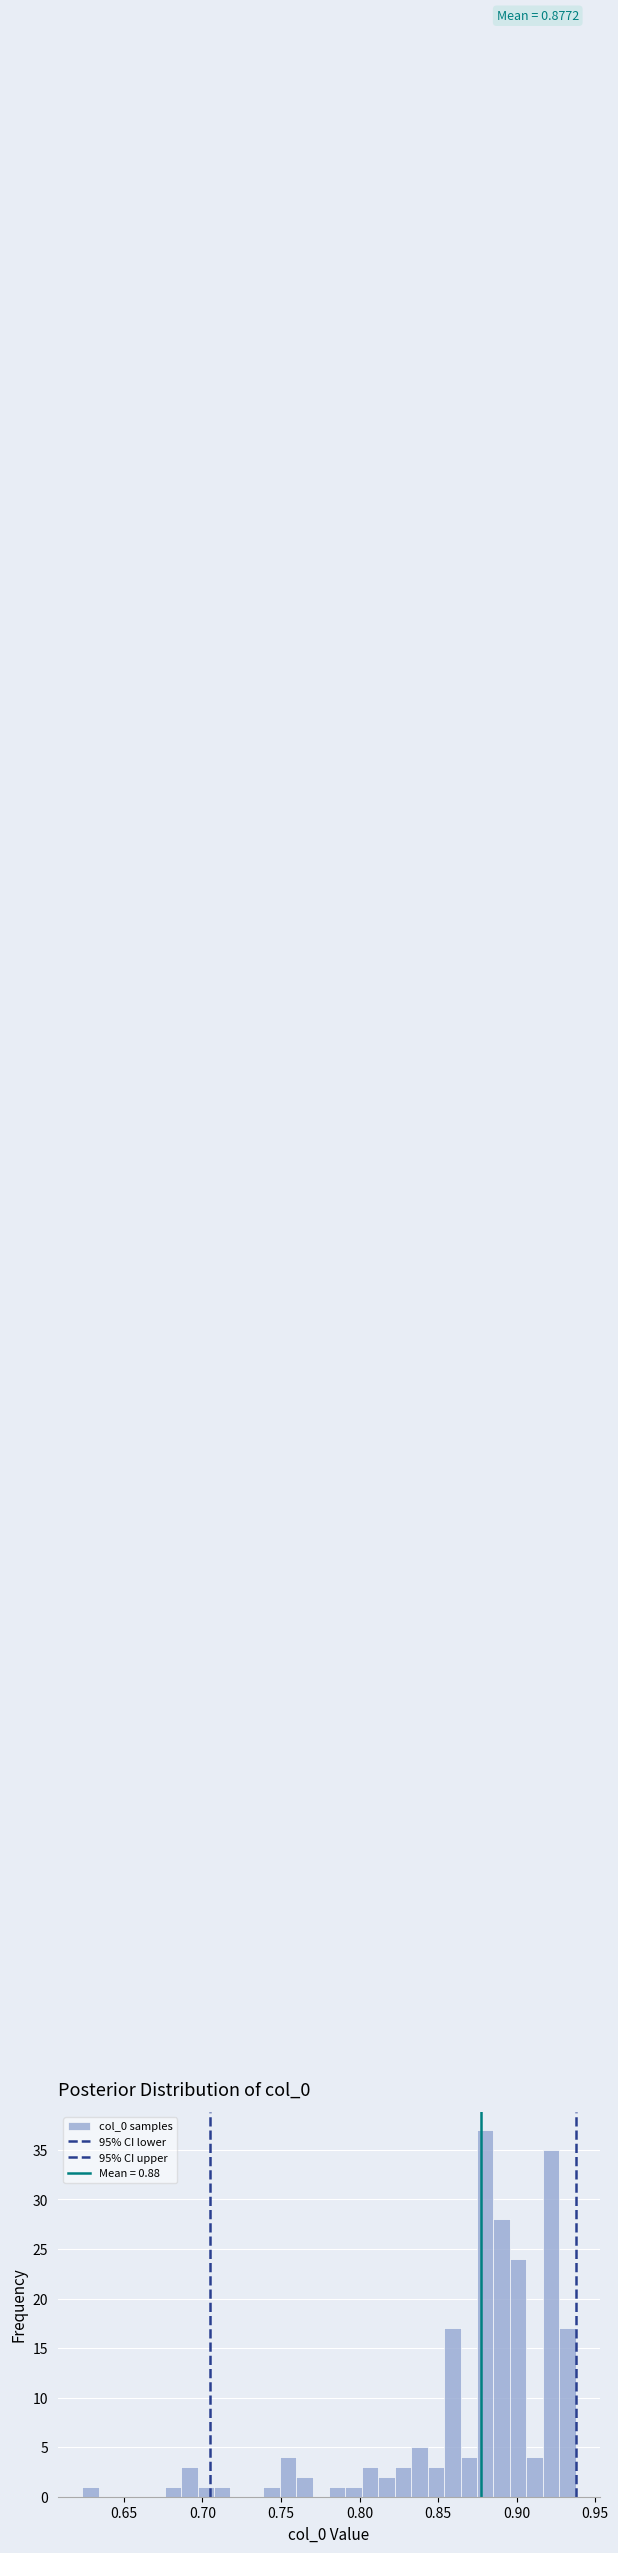

Around what value on the x-axis is the tallest bar? Give the approximate position of its centre, as read against the axis.

0.880